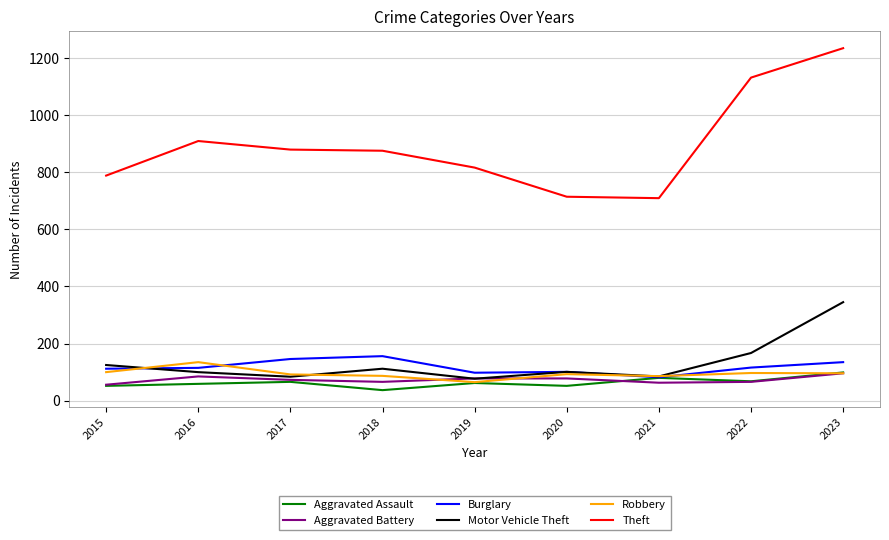

Where is Motor Vehicle Theft nearest to the value 211?

2022